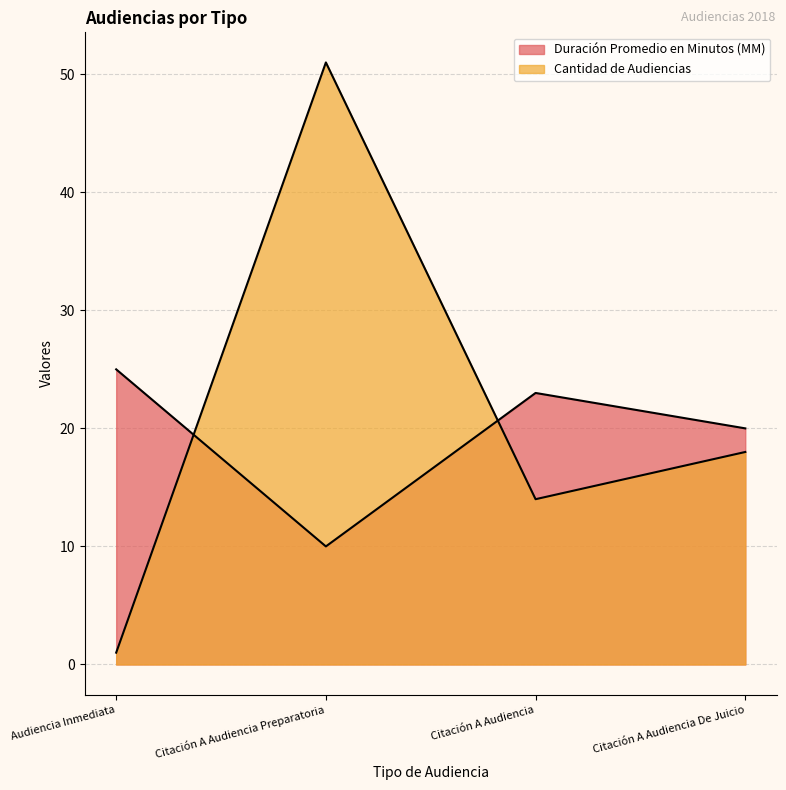

Reading left to right, what are all the values shown in this chart?

Duración Promedio en Minutos (MM): 25	10	23	20
Cantidad de Audiencias: 1	51	14	18